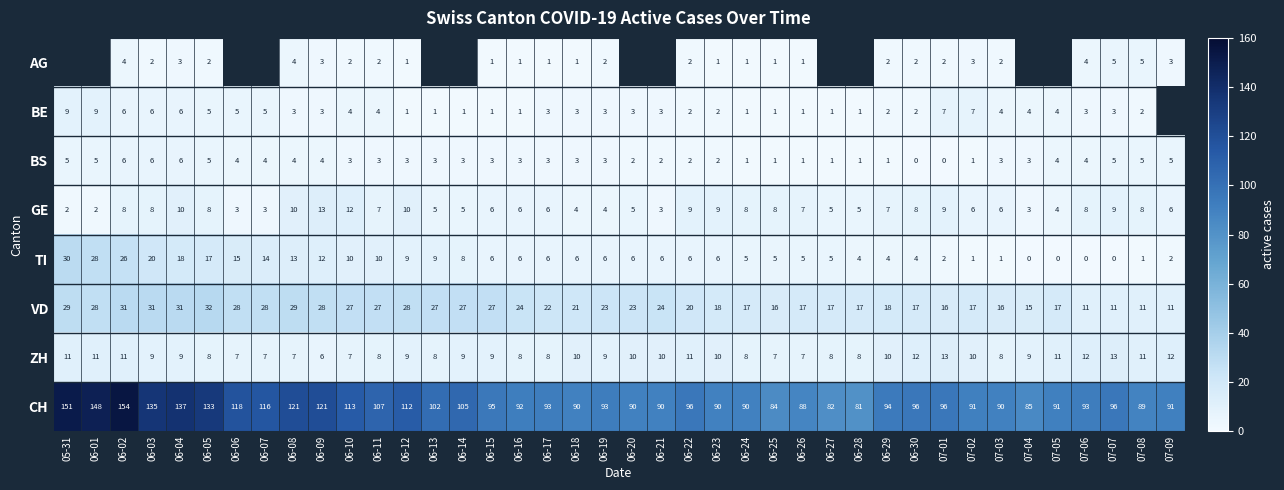

How many values in the GE series are below 7?

20